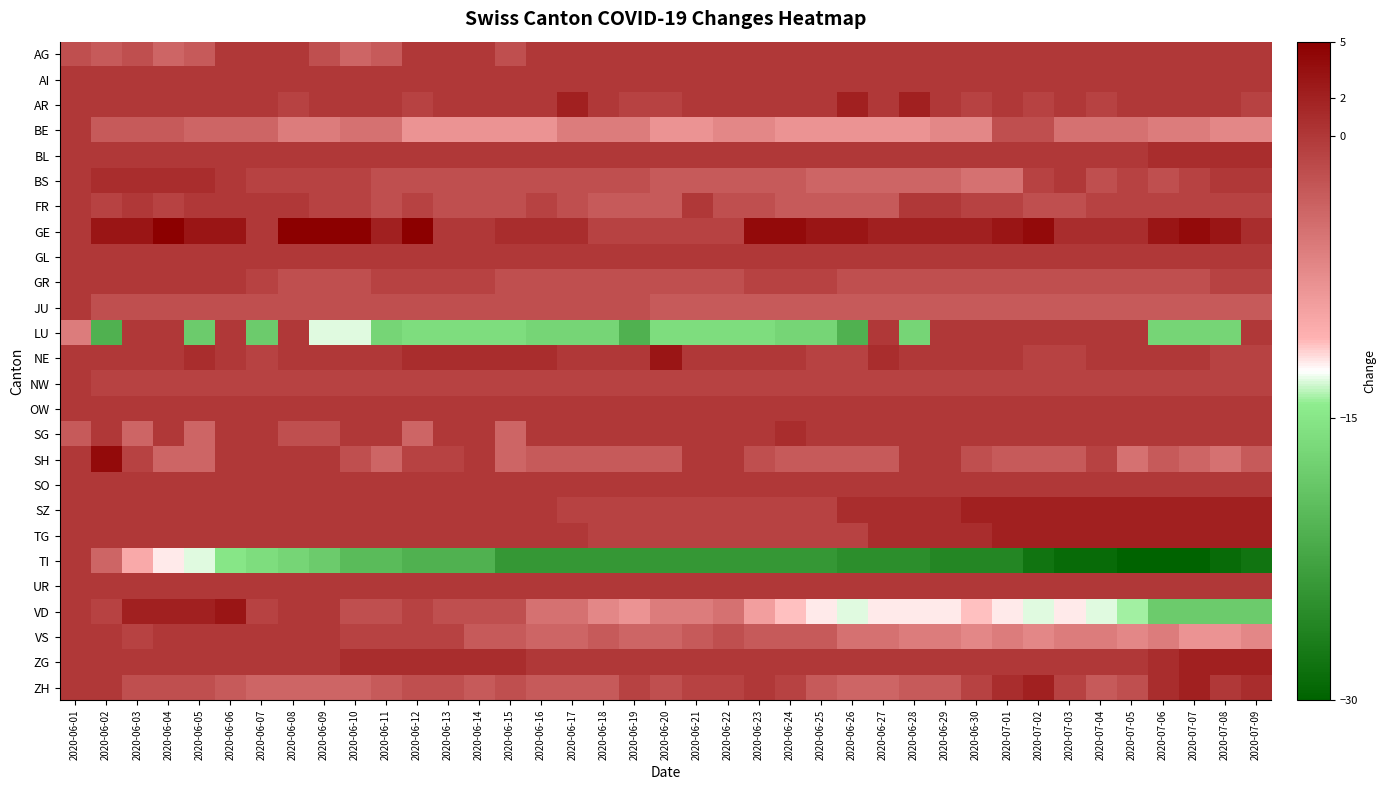

Reading right to left, extract all data points from this chart.

AG: 2020-07-09=0	2020-07-08=0	2020-07-07=0	2020-07-06=0	2020-07-05=0	2020-07-04=0	2020-07-03=0	2020-07-02=0	2020-07-01=0	2020-06-30=0	2020-06-29=0	2020-06-28=0	2020-06-27=0	2020-06-26=0	2020-06-25=0	2020-06-24=0	2020-06-23=0	2020-06-22=0	2020-06-21=0	2020-06-20=0	2020-06-19=0	2020-06-18=0	2020-06-17=0	2020-06-16=0	2020-06-15=-2	2020-06-14=0	2020-06-13=0	2020-06-12=0	2020-06-11=-3	2020-06-10=-4	2020-06-09=-2	2020-06-08=0	2020-06-07=0	2020-06-06=0	2020-06-05=-3	2020-06-04=-4	2020-06-03=-2	2020-06-02=-3	2020-06-01=-2
AI: 2020-07-09=0	2020-07-08=0	2020-07-07=0	2020-07-06=0	2020-07-05=0	2020-07-04=0	2020-07-03=0	2020-07-02=0	2020-07-01=0	2020-06-30=0	2020-06-29=0	2020-06-28=0	2020-06-27=0	2020-06-26=0	2020-06-25=0	2020-06-24=0	2020-06-23=0	2020-06-22=0	2020-06-21=0	2020-06-20=0	2020-06-19=0	2020-06-18=0	2020-06-17=0	2020-06-16=0	2020-06-15=0	2020-06-14=0	2020-06-13=0	2020-06-12=0	2020-06-11=0	2020-06-10=0	2020-06-09=0	2020-06-08=0	2020-06-07=0	2020-06-06=0	2020-06-05=0	2020-06-04=0	2020-06-03=0	2020-06-02=0	2020-06-01=0
AR: 2020-07-09=-1	2020-07-08=0	2020-07-07=0	2020-07-06=0	2020-07-05=0	2020-07-04=-1	2020-07-03=0	2020-07-02=-1	2020-07-01=0	2020-06-30=-1	2020-06-29=0	2020-06-28=2	2020-06-27=0	2020-06-26=2	2020-06-25=0	2020-06-24=0	2020-06-23=0	2020-06-22=0	2020-06-21=0	2020-06-20=-1	2020-06-19=-1	2020-06-18=0	2020-06-17=2	2020-06-16=0	2020-06-15=0	2020-06-14=0	2020-06-13=0	2020-06-12=-1	2020-06-11=0	2020-06-10=0	2020-06-09=0	2020-06-08=-1	2020-06-07=0	2020-06-06=0	2020-06-05=0	2020-06-04=0	2020-06-03=0	2020-06-02=0	2020-06-01=0
BE: 2020-07-09=-7	2020-07-08=-7	2020-07-07=-6	2020-07-06=-6	2020-07-05=-5	2020-07-04=-5	2020-07-03=-5	2020-07-02=-2	2020-07-01=-2	2020-06-30=-7	2020-06-29=-7	2020-06-28=-8	2020-06-27=-8	2020-06-26=-8	2020-06-25=-8	2020-06-24=-8	2020-06-23=-7	2020-06-22=-7	2020-06-21=-8	2020-06-20=-8	2020-06-19=-6	2020-06-18=-6	2020-06-17=-6	2020-06-16=-8	2020-06-15=-8	2020-06-14=-8	2020-06-13=-8	2020-06-12=-8	2020-06-11=-5	2020-06-10=-5	2020-06-09=-6	2020-06-08=-6	2020-06-07=-4	2020-06-06=-4	2020-06-05=-4	2020-06-04=-3	2020-06-03=-3	2020-06-02=-3	2020-06-01=0
BL: 2020-07-09=1	2020-07-08=1	2020-07-07=1	2020-07-06=1	2020-07-05=0	2020-07-04=0	2020-07-03=0	2020-07-02=0	2020-07-01=0	2020-06-30=0	2020-06-29=0	2020-06-28=0	2020-06-27=0	2020-06-26=0	2020-06-25=0	2020-06-24=0	2020-06-23=0	2020-06-22=0	2020-06-21=0	2020-06-20=0	2020-06-19=0	2020-06-18=0	2020-06-17=0	2020-06-16=0	2020-06-15=0	2020-06-14=0	2020-06-13=0	2020-06-12=0	2020-06-11=0	2020-06-10=0	2020-06-09=0	2020-06-08=0	2020-06-07=0	2020-06-06=0	2020-06-05=0	2020-06-04=0	2020-06-03=0	2020-06-02=0	2020-06-01=0
BS: 2020-07-09=0	2020-07-08=0	2020-07-07=-1	2020-07-06=-2	2020-07-05=-1	2020-07-04=-2	2020-07-03=0	2020-07-02=-1	2020-07-01=-5	2020-06-30=-5	2020-06-29=-4	2020-06-28=-4	2020-06-27=-4	2020-06-26=-4	2020-06-25=-4	2020-06-24=-3	2020-06-23=-3	2020-06-22=-3	2020-06-21=-3	2020-06-20=-3	2020-06-19=-2	2020-06-18=-2	2020-06-17=-2	2020-06-16=-2	2020-06-15=-2	2020-06-14=-2	2020-06-13=-2	2020-06-12=-2	2020-06-11=-2	2020-06-10=-1	2020-06-09=-1	2020-06-08=-1	2020-06-07=-1	2020-06-06=0	2020-06-05=1	2020-06-04=1	2020-06-03=1	2020-06-02=1	2020-06-01=0
FR: 2020-07-09=-1	2020-07-08=-1	2020-07-07=-1	2020-07-06=-1	2020-07-05=-1	2020-07-04=-1	2020-07-03=-2	2020-07-02=-2	2020-07-01=-1	2020-06-30=-1	2020-06-29=0	2020-06-28=0	2020-06-27=-3	2020-06-26=-3	2020-06-25=-3	2020-06-24=-3	2020-06-23=-2	2020-06-22=-2	2020-06-21=0	2020-06-20=-3	2020-06-19=-3	2020-06-18=-3	2020-06-17=-2	2020-06-16=-1	2020-06-15=-2	2020-06-14=-2	2020-06-13=-2	2020-06-12=-1	2020-06-11=-2	2020-06-10=-1	2020-06-09=-1	2020-06-08=0	2020-06-07=0	2020-06-06=0	2020-06-05=0	2020-06-04=-1	2020-06-03=0	2020-06-02=-1	2020-06-01=0
GE: 2020-07-09=1	2020-07-08=3	2020-07-07=4	2020-07-06=3	2020-07-05=1	2020-07-04=1	2020-07-03=1	2020-07-02=4	2020-07-01=3	2020-06-30=2	2020-06-29=2	2020-06-28=2	2020-06-27=2	2020-06-26=3	2020-06-25=3	2020-06-24=4	2020-06-23=4	2020-06-22=-1	2020-06-21=-1	2020-06-20=-1	2020-06-19=-1	2020-06-18=-1	2020-06-17=1	2020-06-16=1	2020-06-15=1	2020-06-14=0	2020-06-13=0	2020-06-12=5	2020-06-11=2	2020-06-10=7	2020-06-09=8	2020-06-08=5	2020-06-07=0	2020-06-06=3	2020-06-05=3	2020-06-04=5	2020-06-03=3	2020-06-02=3	2020-06-01=0
GL: 2020-07-09=0	2020-07-08=0	2020-07-07=0	2020-07-06=0	2020-07-05=0	2020-07-04=0	2020-07-03=0	2020-07-02=0	2020-07-01=0	2020-06-30=0	2020-06-29=0	2020-06-28=0	2020-06-27=0	2020-06-26=0	2020-06-25=0	2020-06-24=0	2020-06-23=0	2020-06-22=0	2020-06-21=0	2020-06-20=0	2020-06-19=0	2020-06-18=0	2020-06-17=0	2020-06-16=0	2020-06-15=0	2020-06-14=0	2020-06-13=0	2020-06-12=0	2020-06-11=0	2020-06-10=0	2020-06-09=0	2020-06-08=0	2020-06-07=0	2020-06-06=0	2020-06-05=0	2020-06-04=0	2020-06-03=0	2020-06-02=0	2020-06-01=0
GR: 2020-07-09=-1	2020-07-08=-1	2020-07-07=-2	2020-07-06=-2	2020-07-05=-2	2020-07-04=-2	2020-07-03=-2	2020-07-02=-2	2020-07-01=-2	2020-06-30=-2	2020-06-29=-2	2020-06-28=-2	2020-06-27=-2	2020-06-26=-2	2020-06-25=-1	2020-06-24=-1	2020-06-23=-1	2020-06-22=-2	2020-06-21=-2	2020-06-20=-2	2020-06-19=-2	2020-06-18=-2	2020-06-17=-2	2020-06-16=-2	2020-06-15=-2	2020-06-14=-1	2020-06-13=-1	2020-06-12=-1	2020-06-11=-1	2020-06-10=-2	2020-06-09=-2	2020-06-08=-2	2020-06-07=-1	2020-06-06=0	2020-06-05=0	2020-06-04=0	2020-06-03=0	2020-06-02=0	2020-06-01=0
JU: 2020-07-09=-3	2020-07-08=-3	2020-07-07=-3	2020-07-06=-3	2020-07-05=-3	2020-07-04=-3	2020-07-03=-3	2020-07-02=-3	2020-07-01=-3	2020-06-30=-3	2020-06-29=-3	2020-06-28=-3	2020-06-27=-3	2020-06-26=-3	2020-06-25=-3	2020-06-24=-3	2020-06-23=-3	2020-06-22=-3	2020-06-21=-3	2020-06-20=-3	2020-06-19=-2	2020-06-18=-2	2020-06-17=-2	2020-06-16=-2	2020-06-15=-2	2020-06-14=-2	2020-06-13=-2	2020-06-12=-2	2020-06-11=-2	2020-06-10=-2	2020-06-09=-2	2020-06-08=-2	2020-06-07=-2	2020-06-06=-2	2020-06-05=-2	2020-06-04=-2	2020-06-03=-2	2020-06-02=-2	2020-06-01=0
LU: 2020-07-09=0	2020-07-08=-17	2020-07-07=-17	2020-07-06=-17	2020-07-05=0	2020-07-04=0	2020-07-03=0	2020-07-02=0	2020-07-01=0	2020-06-30=0	2020-06-29=0	2020-06-28=-17	2020-06-27=0	2020-06-26=-21	2020-06-25=-17	2020-06-24=-17	2020-06-23=-16	2020-06-22=-16	2020-06-21=-16	2020-06-20=-16	2020-06-19=-21	2020-06-18=-17	2020-06-17=-17	2020-06-16=-17	2020-06-15=-16	2020-06-14=-16	2020-06-13=-16	2020-06-12=-16	2020-06-11=-17	2020-06-10=-13	2020-06-09=-13	2020-06-08=0	2020-06-07=-18	2020-06-06=0	2020-06-05=-18	2020-06-04=0	2020-06-03=0	2020-06-02=-21	2020-06-01=-6
NE: 2020-07-09=-1	2020-07-08=-1	2020-07-07=0	2020-07-06=0	2020-07-05=0	2020-07-04=0	2020-07-03=-1	2020-07-02=-1	2020-07-01=0	2020-06-30=0	2020-06-29=0	2020-06-28=0	2020-06-27=1	2020-06-26=-1	2020-06-25=-1	2020-06-24=0	2020-06-23=0	2020-06-22=0	2020-06-21=0	2020-06-20=3	2020-06-19=0	2020-06-18=0	2020-06-17=0	2020-06-16=1	2020-06-15=1	2020-06-14=1	2020-06-13=1	2020-06-12=1	2020-06-11=0	2020-06-10=0	2020-06-09=0	2020-06-08=0	2020-06-07=-1	2020-06-06=0	2020-06-05=1	2020-06-04=0	2020-06-03=0	2020-06-02=0	2020-06-01=0
NW: 2020-07-09=-1	2020-07-08=-1	2020-07-07=-1	2020-07-06=-1	2020-07-05=-1	2020-07-04=-1	2020-07-03=-1	2020-07-02=-1	2020-07-01=-1	2020-06-30=-1	2020-06-29=-1	2020-06-28=-1	2020-06-27=-1	2020-06-26=-1	2020-06-25=-1	2020-06-24=-1	2020-06-23=-1	2020-06-22=-1	2020-06-21=-1	2020-06-20=-1	2020-06-19=-1	2020-06-18=-1	2020-06-17=-1	2020-06-16=-1	2020-06-15=-1	2020-06-14=-1	2020-06-13=-1	2020-06-12=-1	2020-06-11=-1	2020-06-10=-1	2020-06-09=-1	2020-06-08=-1	2020-06-07=-1	2020-06-06=-1	2020-06-05=-1	2020-06-04=-1	2020-06-03=-1	2020-06-02=-1	2020-06-01=0
OW: 2020-07-09=0	2020-07-08=0	2020-07-07=0	2020-07-06=0	2020-07-05=0	2020-07-04=0	2020-07-03=0	2020-07-02=0	2020-07-01=0	2020-06-30=0	2020-06-29=0	2020-06-28=0	2020-06-27=0	2020-06-26=0	2020-06-25=0	2020-06-24=0	2020-06-23=0	2020-06-22=0	2020-06-21=0	2020-06-20=0	2020-06-19=0	2020-06-18=0	2020-06-17=0	2020-06-16=0	2020-06-15=0	2020-06-14=0	2020-06-13=0	2020-06-12=0	2020-06-11=0	2020-06-10=0	2020-06-09=0	2020-06-08=0	2020-06-07=0	2020-06-06=0	2020-06-05=0	2020-06-04=0	2020-06-03=0	2020-06-02=0	2020-06-01=0
SG: 2020-07-09=0	2020-07-08=0	2020-07-07=0	2020-07-06=0	2020-07-05=0	2020-07-04=0	2020-07-03=0	2020-07-02=0	2020-07-01=0	2020-06-30=0	2020-06-29=0	2020-06-28=0	2020-06-27=0	2020-06-26=0	2020-06-25=0	2020-06-24=1	2020-06-23=0	2020-06-22=0	2020-06-21=0	2020-06-20=0	2020-06-19=0	2020-06-18=0	2020-06-17=0	2020-06-16=0	2020-06-15=-4	2020-06-14=0	2020-06-13=0	2020-06-12=-4	2020-06-11=0	2020-06-10=0	2020-06-09=-2	2020-06-08=-2	2020-06-07=0	2020-06-06=0	2020-06-05=-4	2020-06-04=0	2020-06-03=-4	2020-06-02=0	2020-06-01=-3
SH: 2020-07-09=-3	2020-07-08=-5	2020-07-07=-4	2020-07-06=-3	2020-07-05=-5	2020-07-04=-1	2020-07-03=-3	2020-07-02=-3	2020-07-01=-3	2020-06-30=-2	2020-06-29=0	2020-06-28=0	2020-06-27=-3	2020-06-26=-3	2020-06-25=-3	2020-06-24=-3	2020-06-23=-2	2020-06-22=0	2020-06-21=0	2020-06-20=-3	2020-06-19=-3	2020-06-18=-3	2020-06-17=-3	2020-06-16=-3	2020-06-15=-4	2020-06-14=0	2020-06-13=-1	2020-06-12=-1	2020-06-11=-4	2020-06-10=-2	2020-06-09=0	2020-06-08=0	2020-06-07=0	2020-06-06=0	2020-06-05=-4	2020-06-04=-4	2020-06-03=-1	2020-06-02=4	2020-06-01=0
SO: 2020-07-09=0	2020-07-08=0	2020-07-07=0	2020-07-06=0	2020-07-05=0	2020-07-04=0	2020-07-03=0	2020-07-02=0	2020-07-01=0	2020-06-30=0	2020-06-29=0	2020-06-28=0	2020-06-27=0	2020-06-26=0	2020-06-25=0	2020-06-24=0	2020-06-23=0	2020-06-22=0	2020-06-21=0	2020-06-20=0	2020-06-19=0	2020-06-18=0	2020-06-17=0	2020-06-16=0	2020-06-15=0	2020-06-14=0	2020-06-13=0	2020-06-12=0	2020-06-11=0	2020-06-10=0	2020-06-09=0	2020-06-08=0	2020-06-07=0	2020-06-06=0	2020-06-05=0	2020-06-04=0	2020-06-03=0	2020-06-02=0	2020-06-01=0
SZ: 2020-07-09=2	2020-07-08=2	2020-07-07=2	2020-07-06=2	2020-07-05=2	2020-07-04=2	2020-07-03=2	2020-07-02=2	2020-07-01=2	2020-06-30=2	2020-06-29=1	2020-06-28=1	2020-06-27=1	2020-06-26=1	2020-06-25=-1	2020-06-24=-1	2020-06-23=-1	2020-06-22=-1	2020-06-21=-1	2020-06-20=-1	2020-06-19=-1	2020-06-18=-1	2020-06-17=-1	2020-06-16=0	2020-06-15=0	2020-06-14=0	2020-06-13=0	2020-06-12=0	2020-06-11=0	2020-06-10=0	2020-06-09=0	2020-06-08=0	2020-06-07=0	2020-06-06=0	2020-06-05=0	2020-06-04=0	2020-06-03=0	2020-06-02=0	2020-06-01=0
TG: 2020-07-09=2	2020-07-08=2	2020-07-07=2	2020-07-06=2	2020-07-05=2	2020-07-04=2	2020-07-03=2	2020-07-02=2	2020-07-01=2	2020-06-30=1	2020-06-29=1	2020-06-28=1	2020-06-27=1	2020-06-26=-1	2020-06-25=-1	2020-06-24=-1	2020-06-23=-1	2020-06-22=-1	2020-06-21=-1	2020-06-20=-1	2020-06-19=-1	2020-06-18=-1	2020-06-17=0	2020-06-16=0	2020-06-15=0	2020-06-14=0	2020-06-13=0	2020-06-12=0	2020-06-11=0	2020-06-10=0	2020-06-09=0	2020-06-08=0	2020-06-07=0	2020-06-06=0	2020-06-05=0	2020-06-04=0	2020-06-03=0	2020-06-02=0	2020-06-01=0
TI: 2020-07-09=-28	2020-07-08=-29	2020-07-07=-30	2020-07-06=-30	2020-07-05=-30	2020-07-04=-29	2020-07-03=-29	2020-07-02=-28	2020-07-01=-26	2020-06-30=-26	2020-06-29=-26	2020-06-28=-25	2020-06-27=-25	2020-06-26=-25	2020-06-25=-24	2020-06-24=-24	2020-06-23=-24	2020-06-22=-24	2020-06-21=-24	2020-06-20=-24	2020-06-19=-24	2020-06-18=-24	2020-06-17=-24	2020-06-16=-24	2020-06-15=-24	2020-06-14=-21	2020-06-13=-21	2020-06-12=-21	2020-06-11=-20	2020-06-10=-20	2020-06-09=-18	2020-06-08=-17	2020-06-07=-16	2020-06-06=-15	2020-06-05=-13	2020-06-04=-12	2020-06-03=-10	2020-06-02=-4	2020-06-01=0
UR: 2020-07-09=0	2020-07-08=0	2020-07-07=0	2020-07-06=0	2020-07-05=0	2020-07-04=0	2020-07-03=0	2020-07-02=0	2020-07-01=0	2020-06-30=0	2020-06-29=0	2020-06-28=0	2020-06-27=0	2020-06-26=0	2020-06-25=0	2020-06-24=0	2020-06-23=0	2020-06-22=0	2020-06-21=0	2020-06-20=0	2020-06-19=0	2020-06-18=0	2020-06-17=0	2020-06-16=0	2020-06-15=0	2020-06-14=0	2020-06-13=0	2020-06-12=0	2020-06-11=0	2020-06-10=0	2020-06-09=0	2020-06-08=0	2020-06-07=0	2020-06-06=0	2020-06-05=0	2020-06-04=0	2020-06-03=0	2020-06-02=0	2020-06-01=0
VD: 2020-07-09=-18	2020-07-08=-18	2020-07-07=-18	2020-07-06=-18	2020-07-05=-14	2020-07-04=-13	2020-07-03=-12	2020-07-02=-13	2020-07-01=-12	2020-06-30=-11	2020-06-29=-12	2020-06-28=-12	2020-06-27=-12	2020-06-26=-13	2020-06-25=-12	2020-06-24=-11	2020-06-23=-9	2020-06-22=-5	2020-06-21=-6	2020-06-20=-6	2020-06-19=-8	2020-06-18=-7	2020-06-17=-5	2020-06-16=-5	2020-06-15=-2	2020-06-14=-2	2020-06-13=-2	2020-06-12=-1	2020-06-11=-2	2020-06-10=-2	2020-06-09=0	2020-06-08=0	2020-06-07=-1	2020-06-06=3	2020-06-05=2	2020-06-04=2	2020-06-03=2	2020-06-02=-1	2020-06-01=0
VS: 2020-07-09=-7	2020-07-08=-8	2020-07-07=-8	2020-07-06=-6	2020-07-05=-7	2020-07-04=-6	2020-07-03=-6	2020-07-02=-7	2020-07-01=-6	2020-06-30=-7	2020-06-29=-6	2020-06-28=-6	2020-06-27=-5	2020-06-26=-5	2020-06-25=-3	2020-06-24=-3	2020-06-23=-3	2020-06-22=-2	2020-06-21=-3	2020-06-20=-4	2020-06-19=-4	2020-06-18=-3	2020-06-17=-4	2020-06-16=-4	2020-06-15=-3	2020-06-14=-3	2020-06-13=-1	2020-06-12=-1	2020-06-11=-1	2020-06-10=-1	2020-06-09=0	2020-06-08=0	2020-06-07=0	2020-06-06=0	2020-06-05=0	2020-06-04=0	2020-06-03=-1	2020-06-02=0	2020-06-01=0
ZG: 2020-07-09=2	2020-07-08=2	2020-07-07=2	2020-07-06=1	2020-07-05=0	2020-07-04=0	2020-07-03=0	2020-07-02=0	2020-07-01=0	2020-06-30=0	2020-06-29=0	2020-06-28=0	2020-06-27=0	2020-06-26=0	2020-06-25=0	2020-06-24=0	2020-06-23=0	2020-06-22=0	2020-06-21=0	2020-06-20=0	2020-06-19=0	2020-06-18=0	2020-06-17=0	2020-06-16=0	2020-06-15=1	2020-06-14=1	2020-06-13=1	2020-06-12=1	2020-06-11=1	2020-06-10=1	2020-06-09=0	2020-06-08=0	2020-06-07=0	2020-06-06=0	2020-06-05=0	2020-06-04=0	2020-06-03=0	2020-06-02=0	2020-06-01=0
ZH: 2020-07-09=1	2020-07-08=0	2020-07-07=2	2020-07-06=1	2020-07-05=-2	2020-07-04=-3	2020-07-03=-1	2020-07-02=2	2020-07-01=1	2020-06-30=-1	2020-06-29=-3	2020-06-28=-3	2020-06-27=-4	2020-06-26=-4	2020-06-25=-3	2020-06-24=-1	2020-06-23=0	2020-06-22=-1	2020-06-21=-1	2020-06-20=-2	2020-06-19=-1	2020-06-18=-3	2020-06-17=-3	2020-06-16=-3	2020-06-15=-2	2020-06-14=-3	2020-06-13=-2	2020-06-12=-2	2020-06-11=-3	2020-06-10=-4	2020-06-09=-4	2020-06-08=-4	2020-06-07=-4	2020-06-06=-3	2020-06-05=-2	2020-06-04=-2	2020-06-03=-2	2020-06-02=0	2020-06-01=0